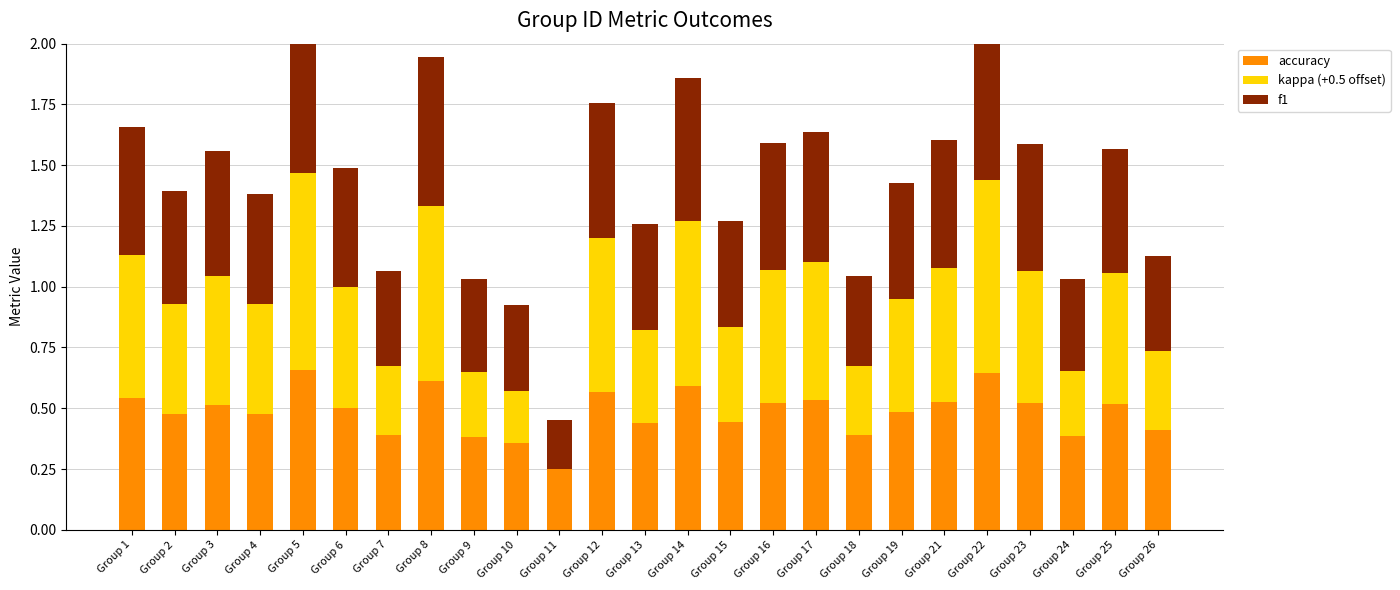

What is the maximum value for accuracy?

0.7